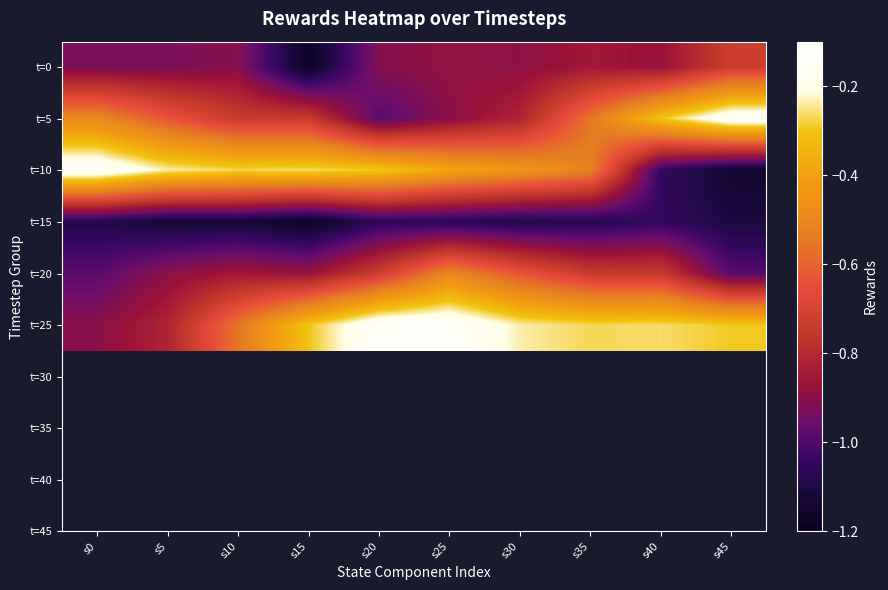

List the series in order of their peak value, lowest first.

t=15, t=0, t=20, t=5, t=10, t=25